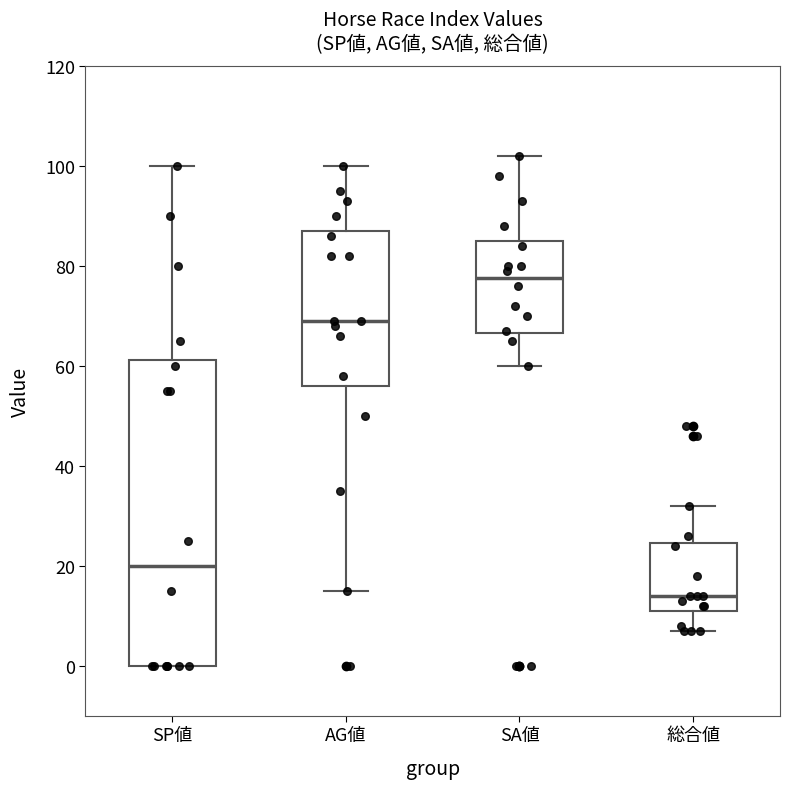

Where does the upper whisker of the box for SA値 end on the y-axis? The values are not printed on the chart, so give them approximately, as read against the axis.

102